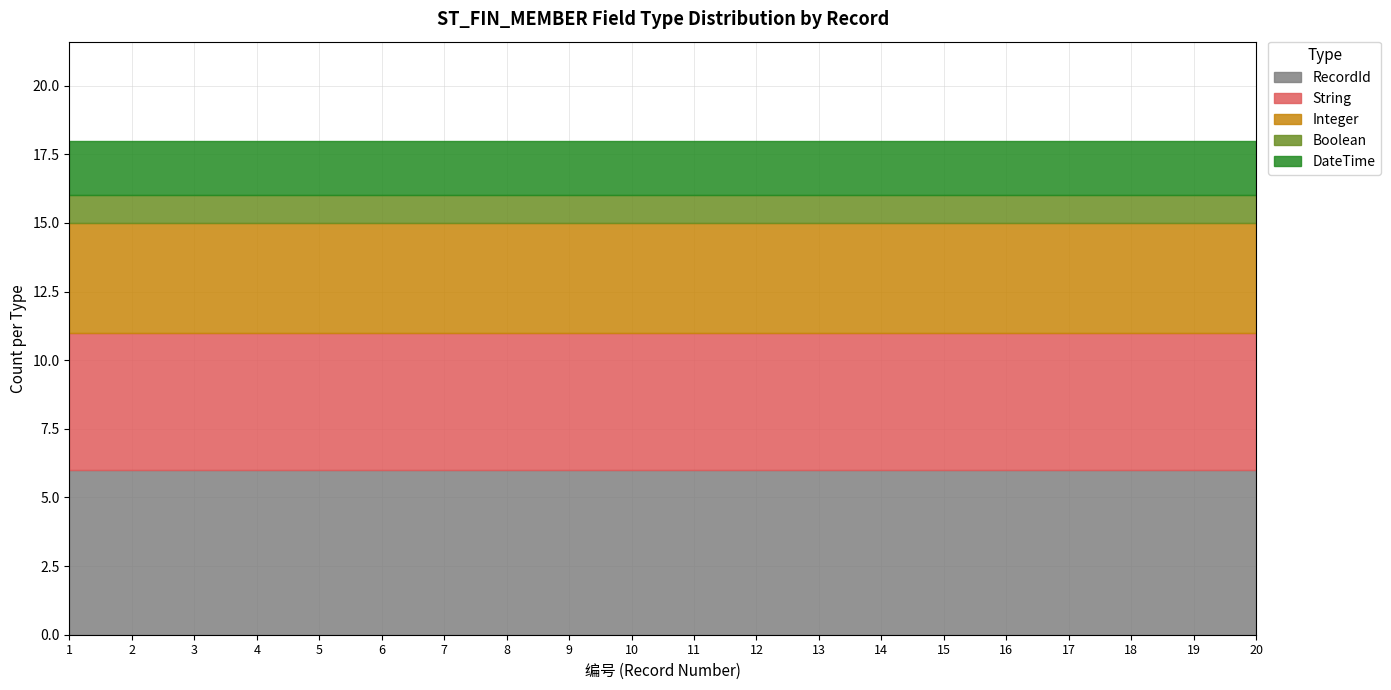

Rank the series at 15 from lowest to highest value.

Boolean, DateTime, Integer, String, RecordId